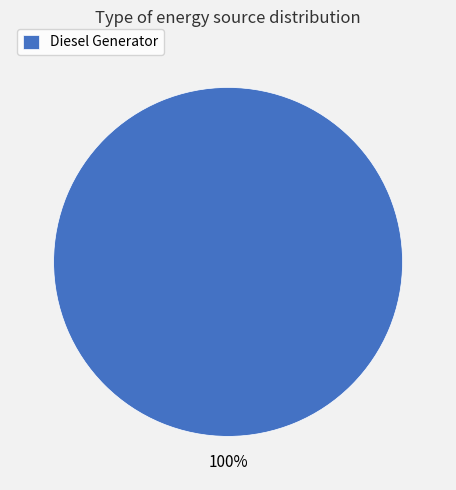

Does any single category account for the majority?

Yes